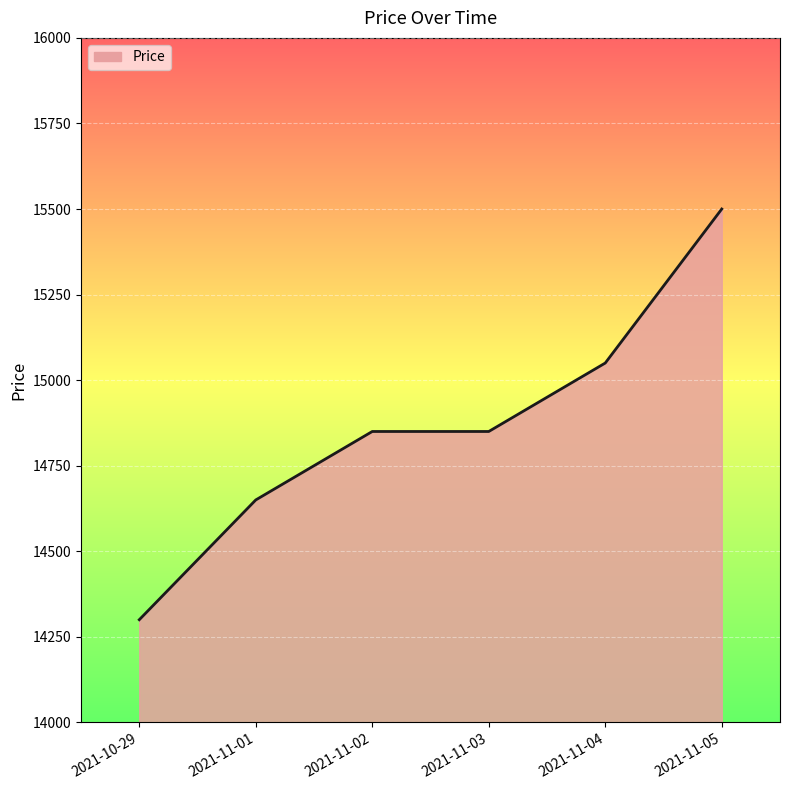

What is the change in value from 2021-11-01 to 2021-11-04?

+400